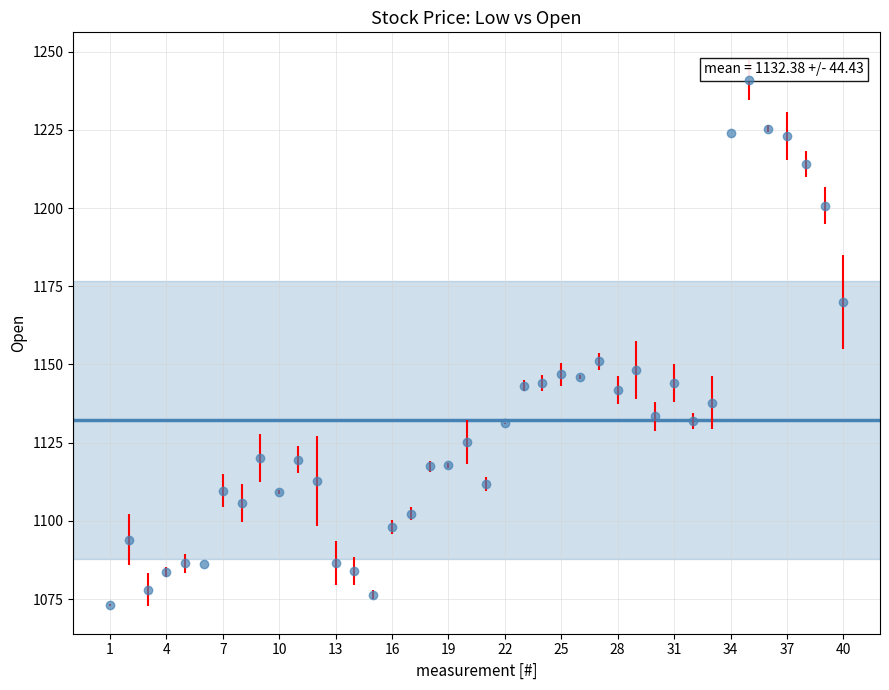

What is the range of Y values (max minus min)?

168.1